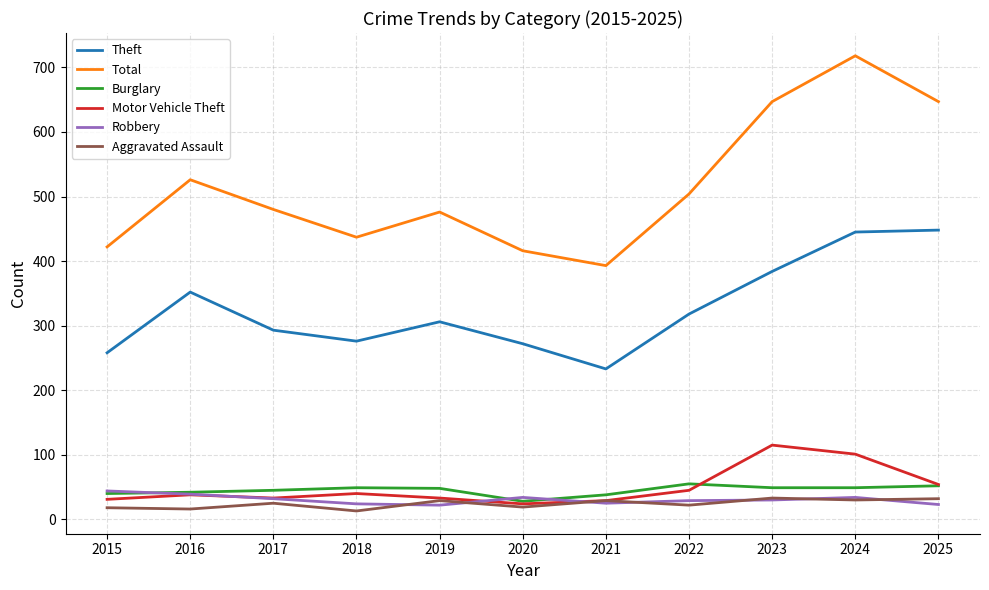

Is it true that Robbery equals 68 at 2016?

False